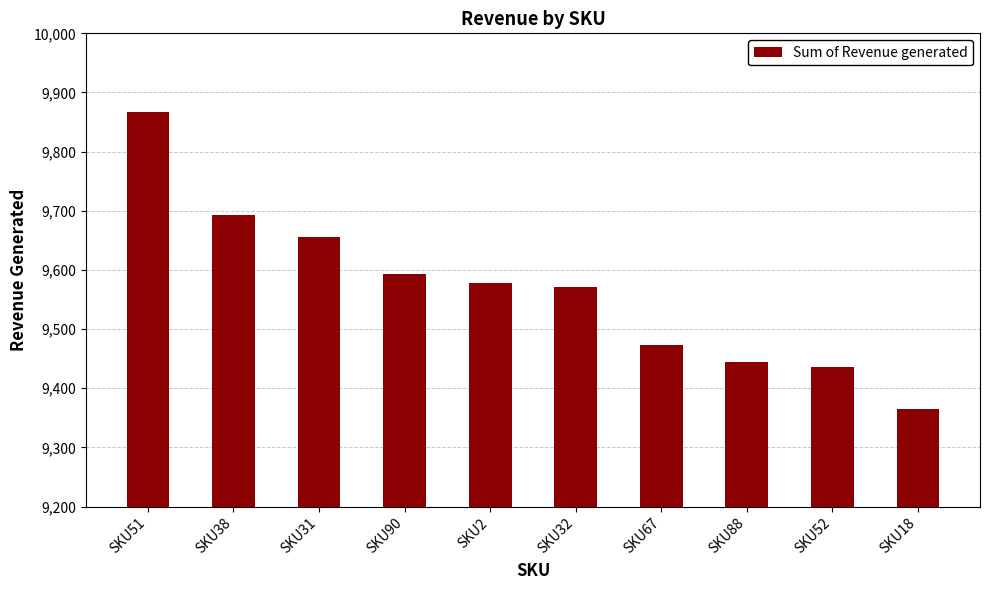

Which label corresponds to the smallest value in the chart?

SKU18